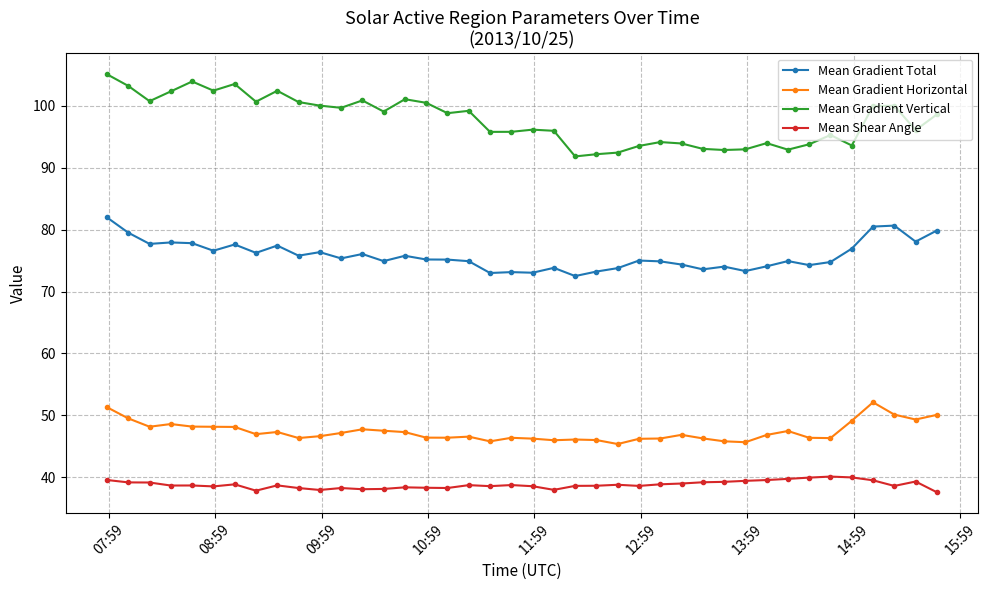

Which series has the largest total across all categories?

Mean Gradient Vertical